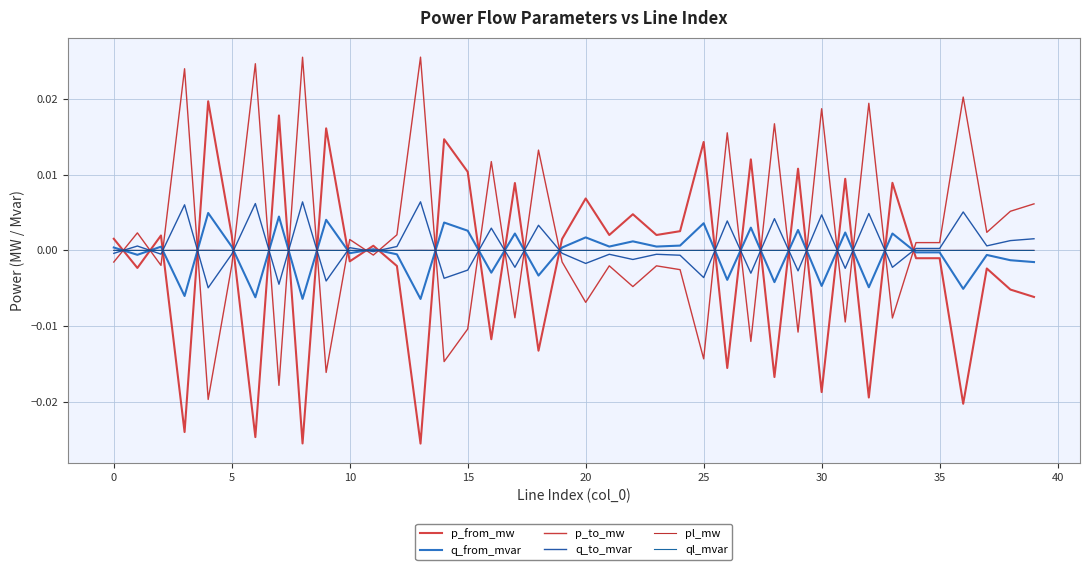

Where is p_to_mw nearest to the value 0?

11